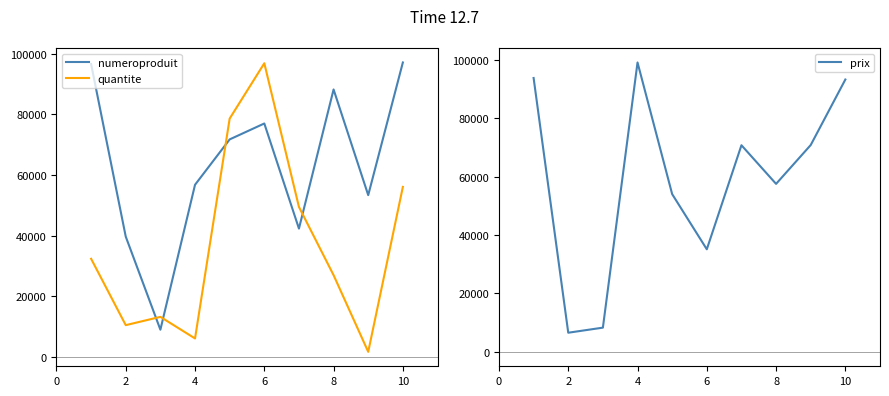

The value of numeroproduit at 10 is 97139. True or false?

True